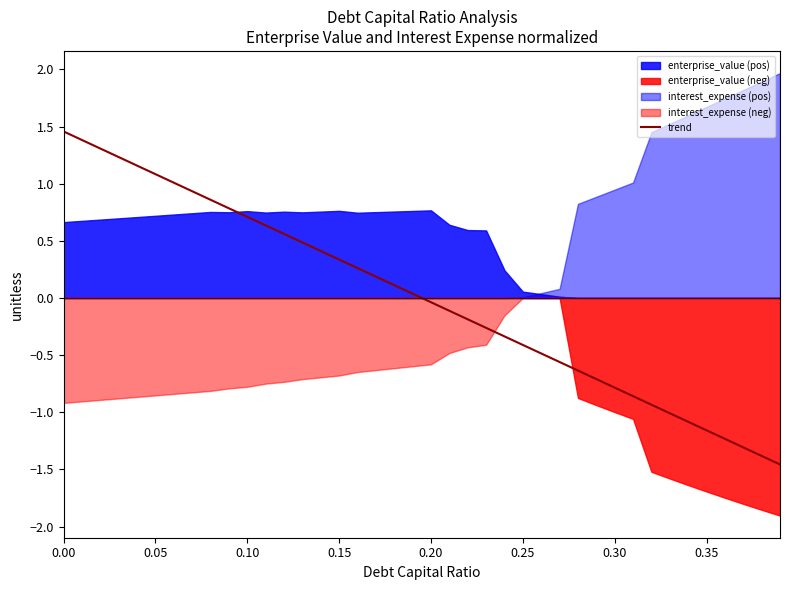

The value of trend at 0.35 is -1.2. True or false?

True